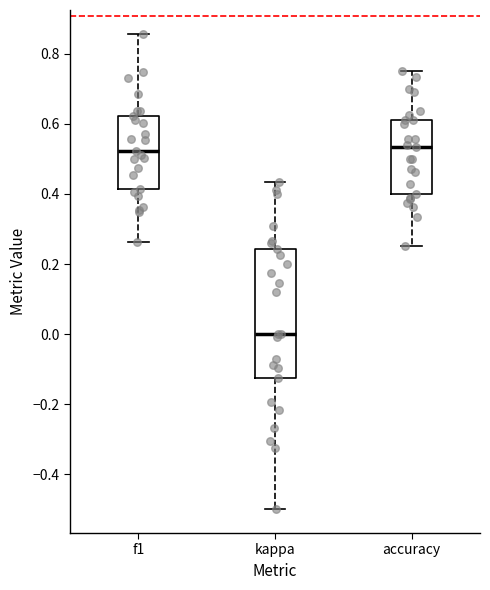

Reading left to right, transcribe this box plot: for each box, give where its median line is, the range the box spans, and where its two whiskers end, as read against the y-axis. The values are not printed on the chart, so give them approximately, as read against the axis.

f1: median 0.52, box 0.42 to 0.62, whiskers 0.26 to 0.86
kappa: median 0.00, box -0.12 to 0.24, whiskers -0.50 to 0.44
accuracy: median 0.54, box 0.40 to 0.62, whiskers 0.26 to 0.76